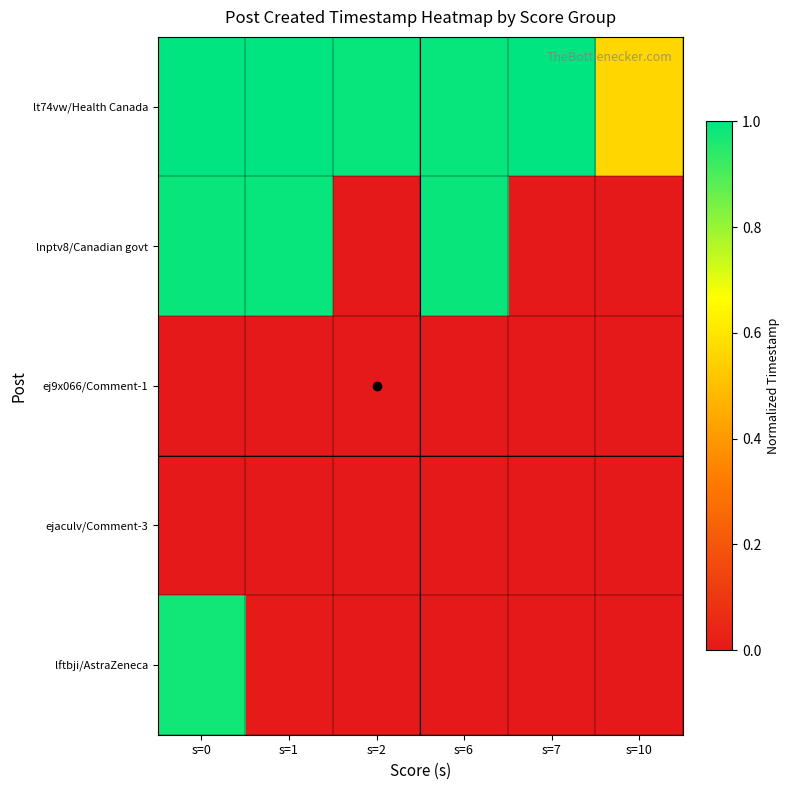

Which series changed the most between s=1 and s=7?

lnptv8/Canadian govt